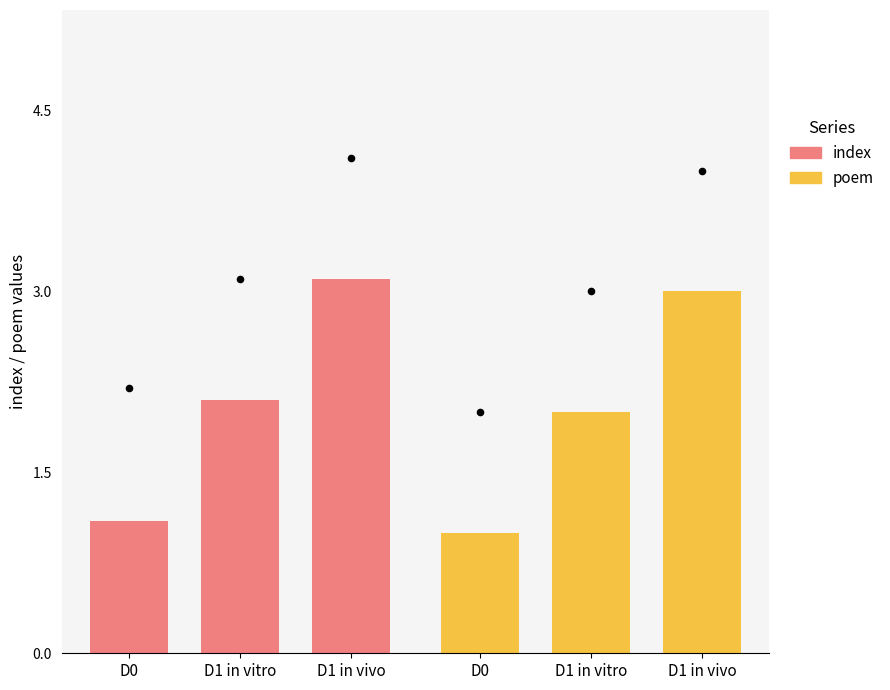

At how many categories does at least one series exceed 2?

2